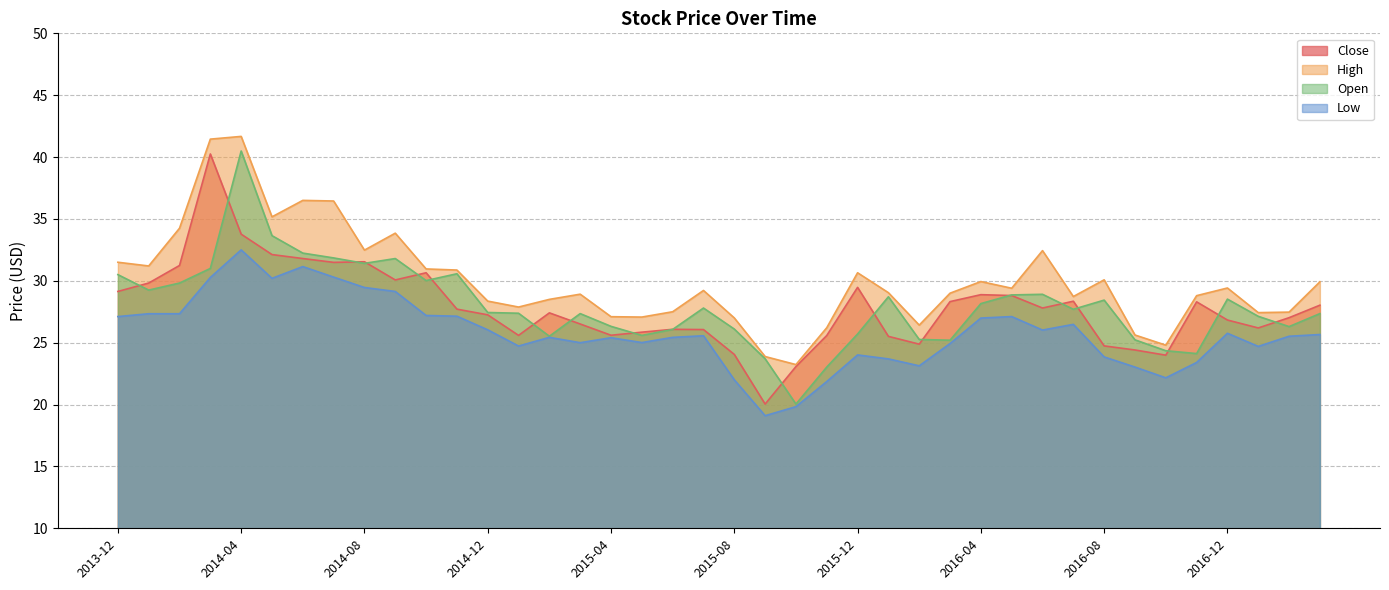

What is the sum of all Open values?

1118.9